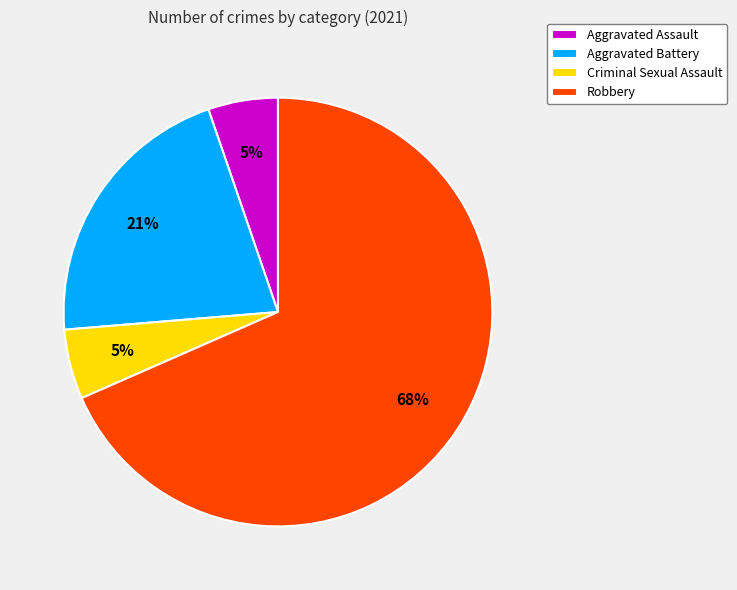

Does Aggravated Battery represent more than half of the total?

No